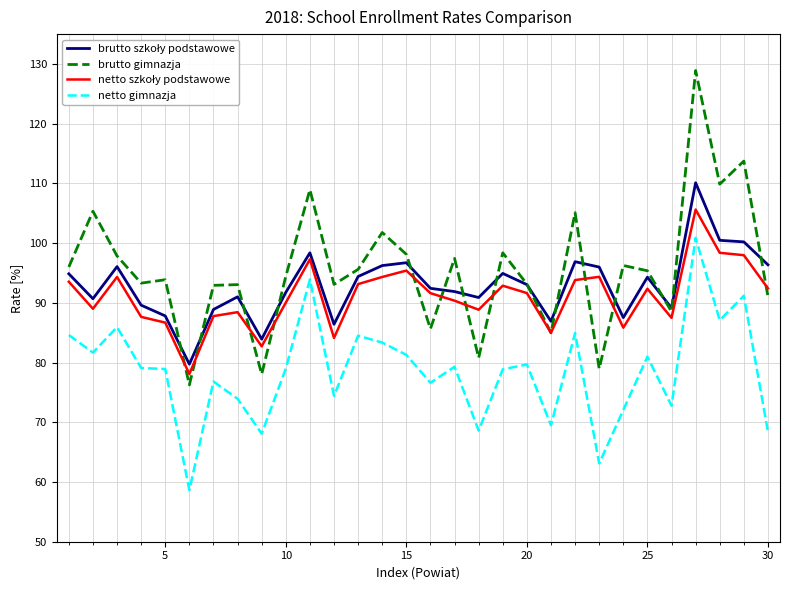

What is the minimum value for netto gimnazja?

58.6